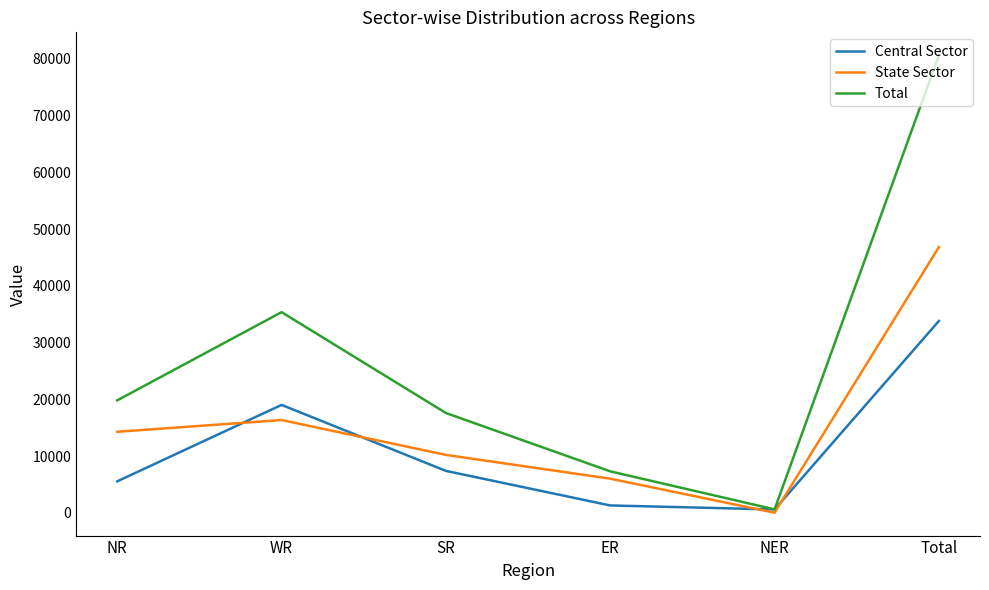

Which series changed the most between NR and NER?

Total